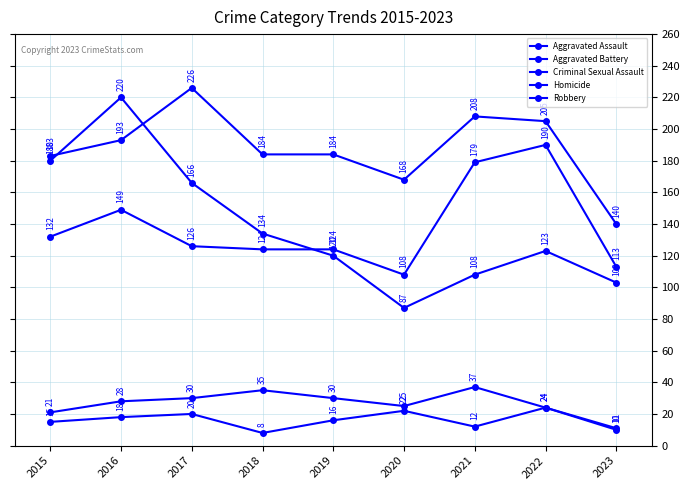

Is this an area chart (filled region under the line)?

No